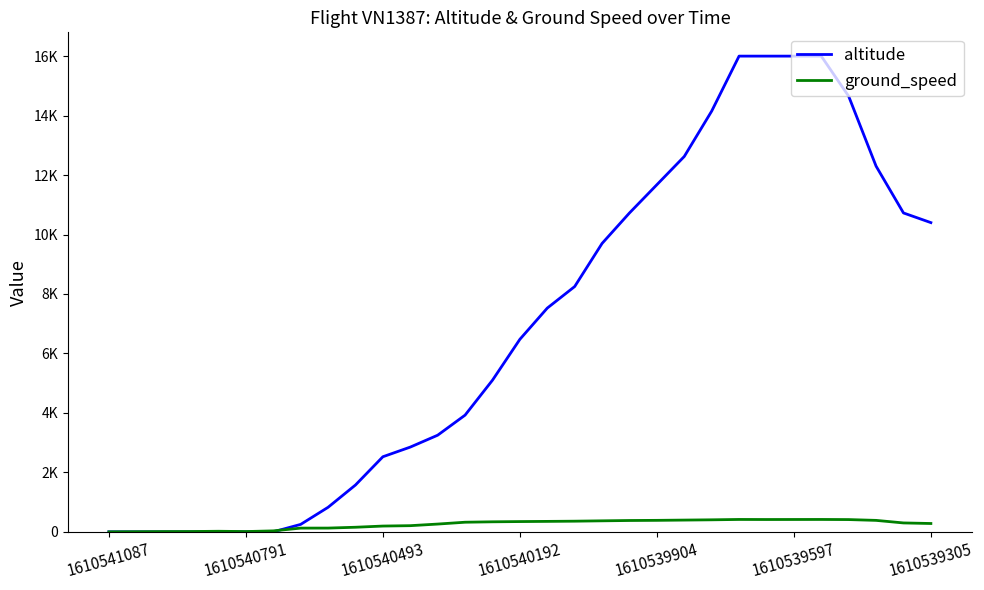

What are all the series names shown in the legend?

altitude, ground_speed